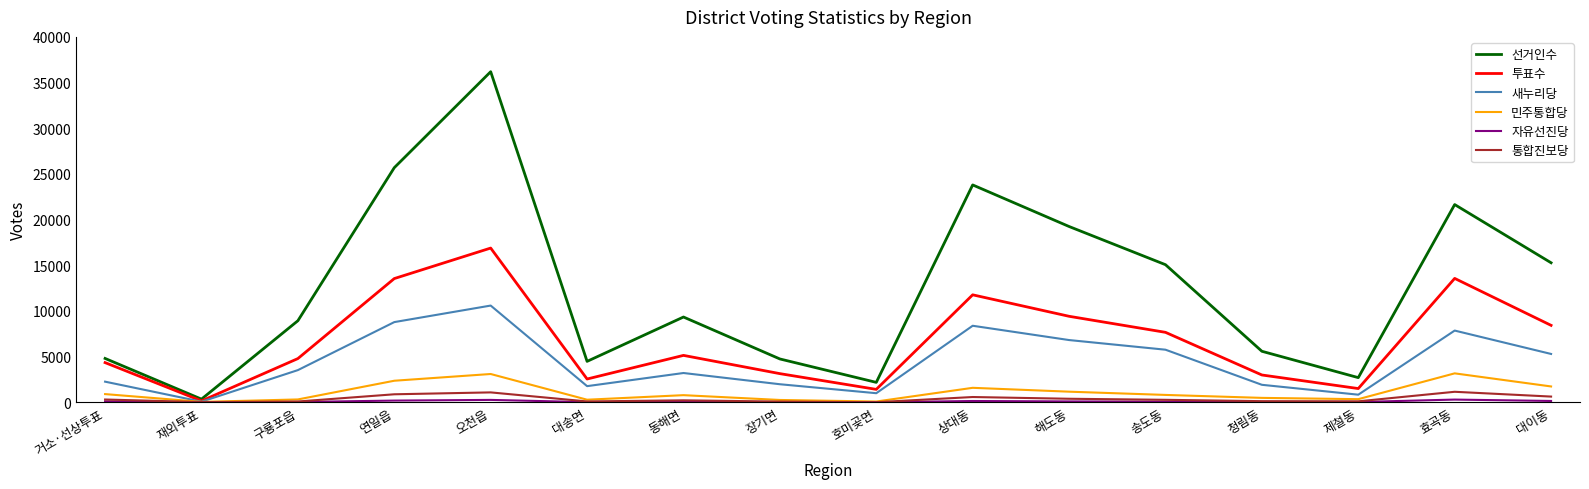

The 민주통합당 series shows 3171 at 효곡동. True or false?

True